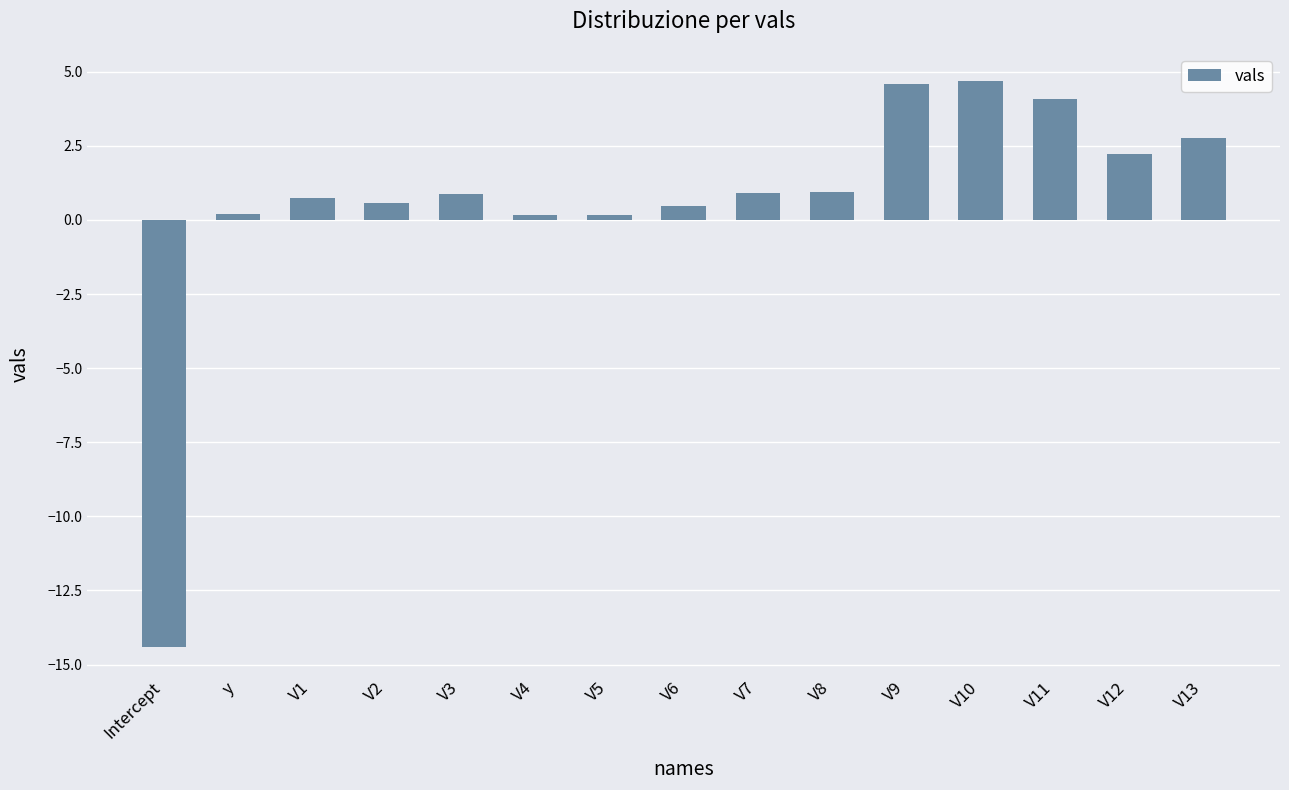

What is the change in value from Intercept to V11?

+18.5